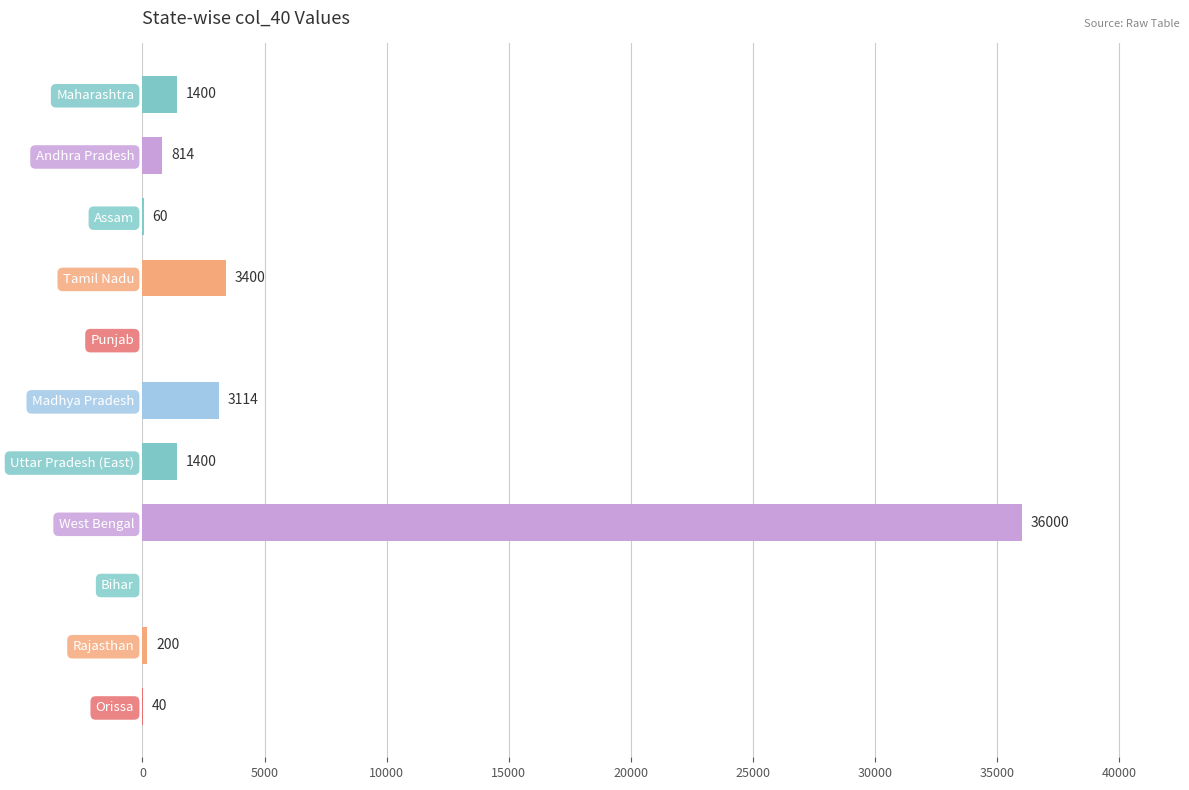

Is it true that the value at Assam is 60?

True